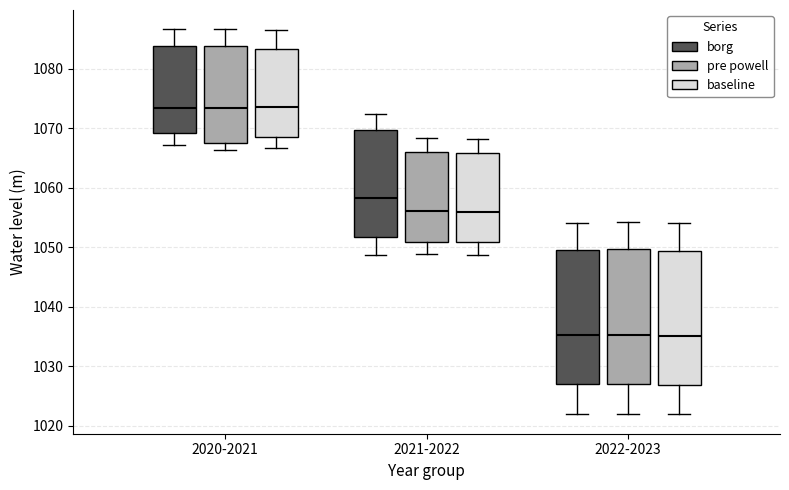

Where does the median line of the box for 2020-2021 (baseline) sit on the y-axis? The values are not printed on the chart, so give them approximately, as read against the axis.

1074